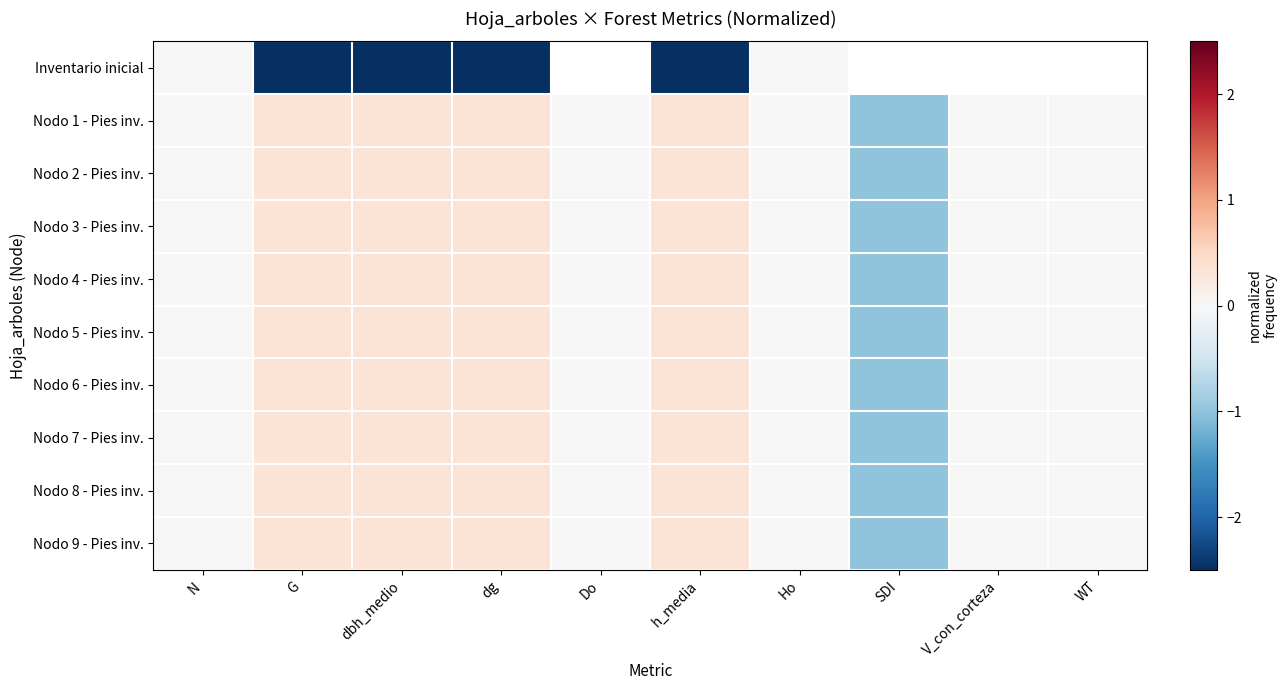

True or false: Nodo 2 - Pies inv. has a value of 0.0 at V_con_corteza.

True